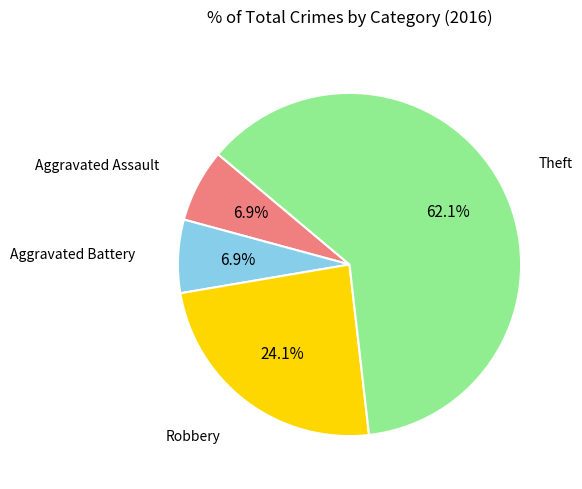

To the nearest percent, what is the combined percentage of Theft and Aggravated Assault?

69%